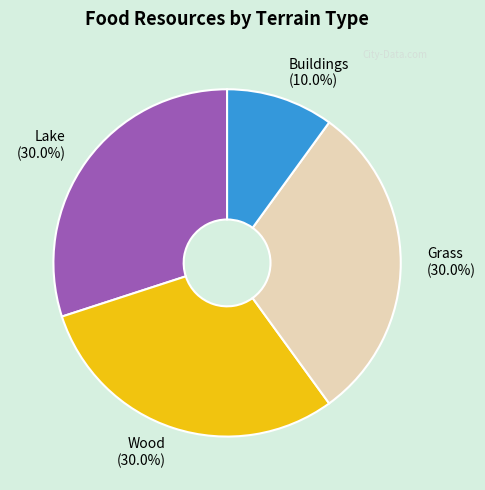

Does any single category account for the majority?

No